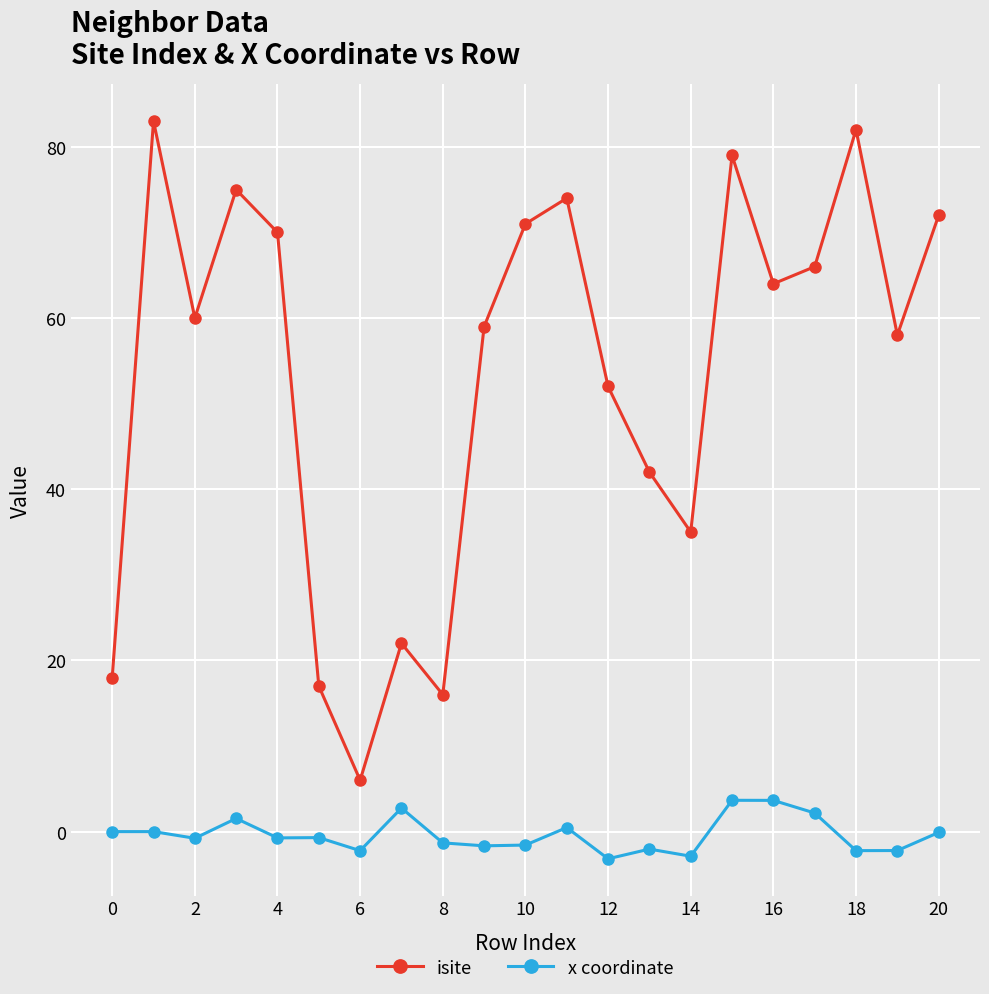

Which series has the largest range (max minus min)?

isite